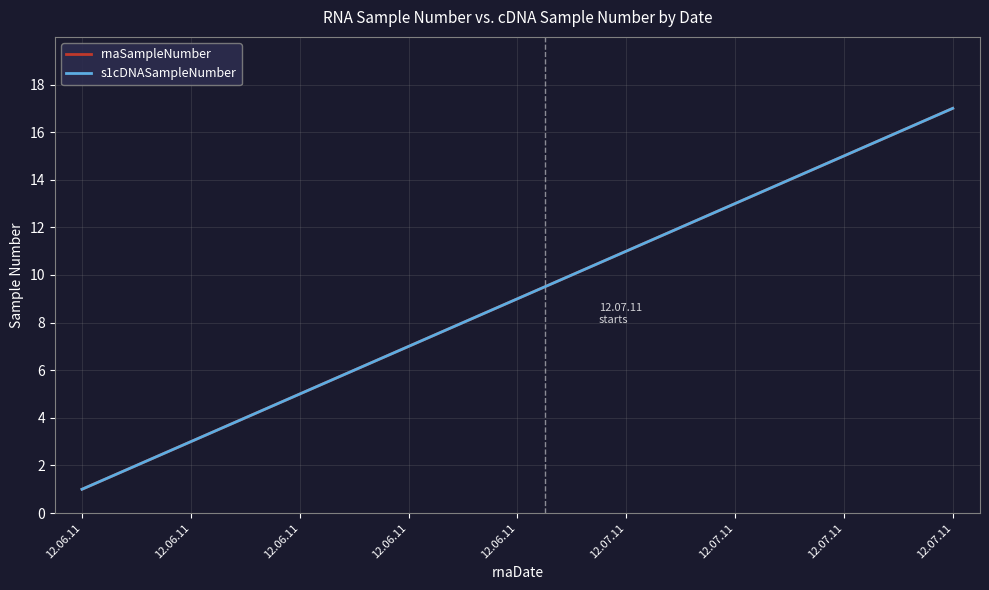

Does the chart have visible grid lines?

Yes